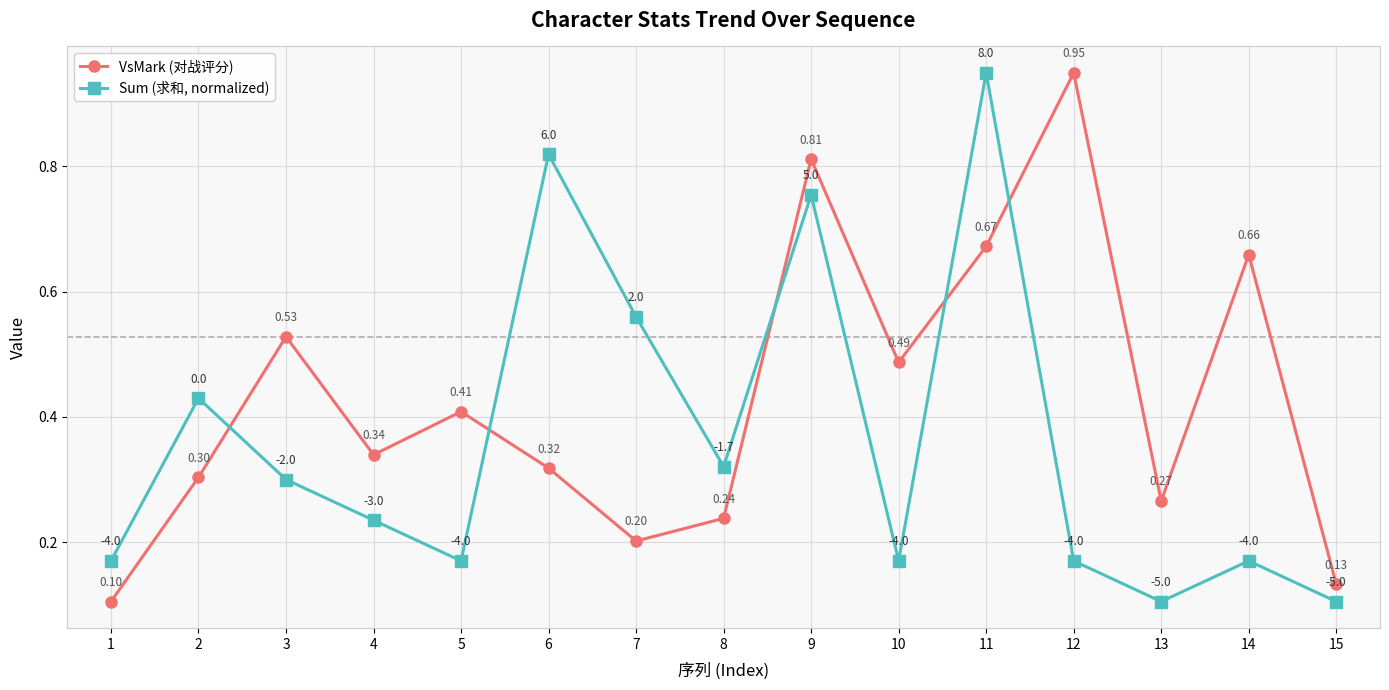

True or false: Sum (求和, normalized) and VsMark (对战评分) cross at least once.

True